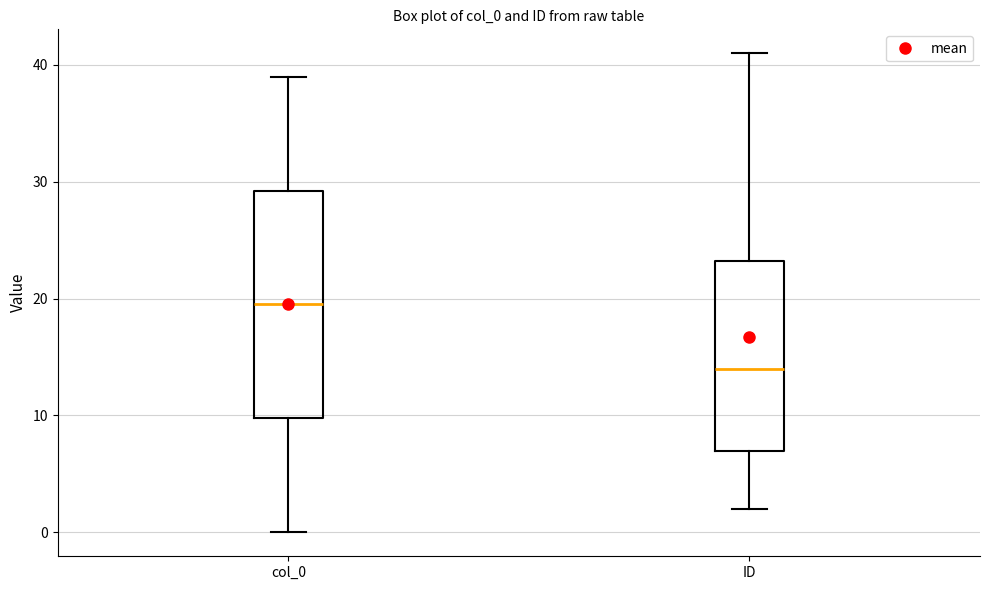

Comparing the boxes themselves (not the whiskers), which one is the tallest?

col_0